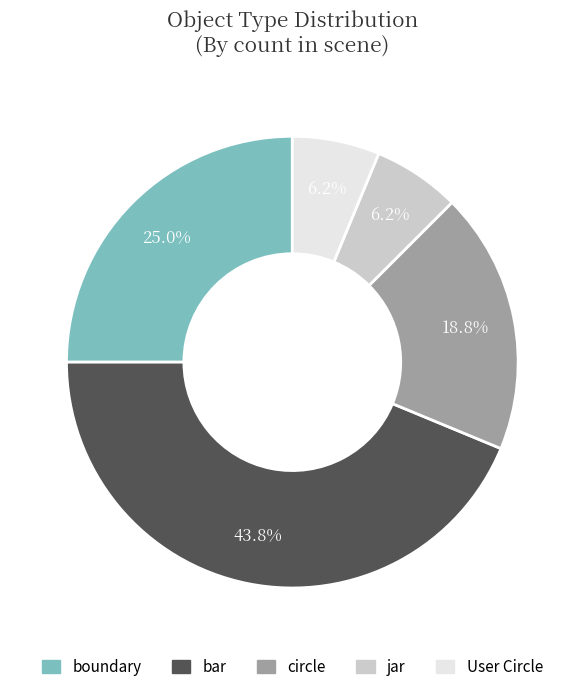

To the nearest percent, what is the difference between the bar and boundary slice percentages?

19%